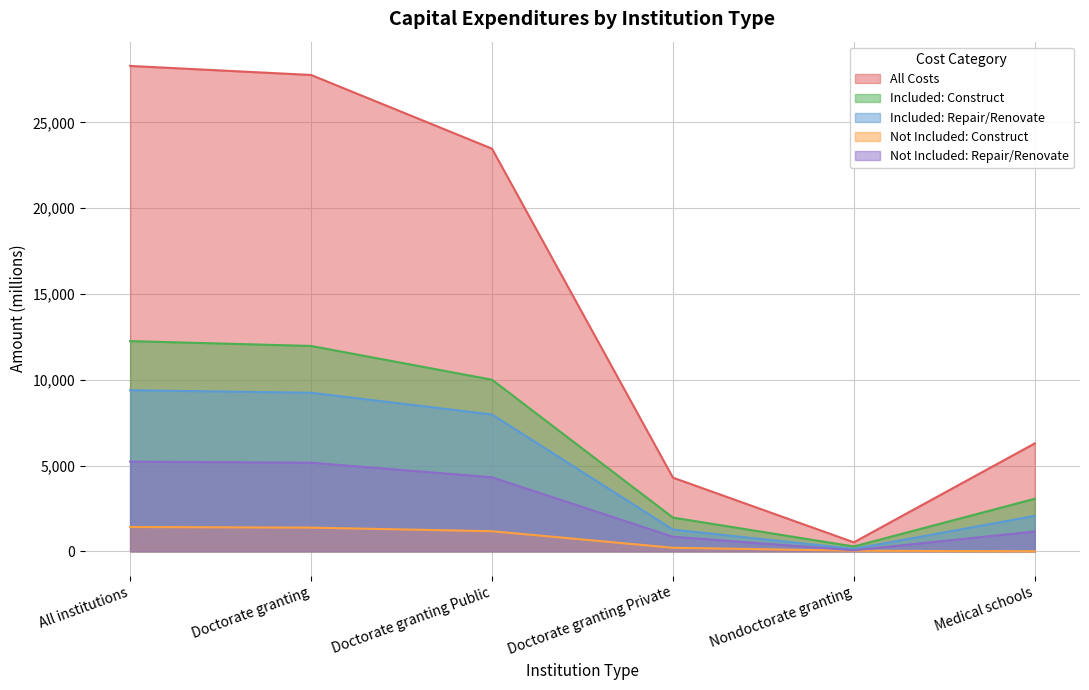

What value does the field_not_included_in_institutional_plans_construct series have at Doctorate granting?

1382.3